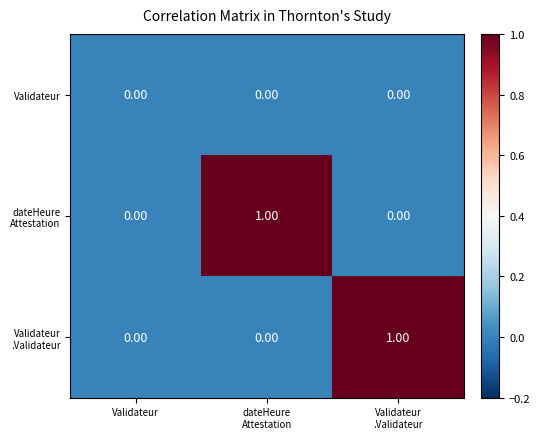

Count the number of categories in the chart.

3